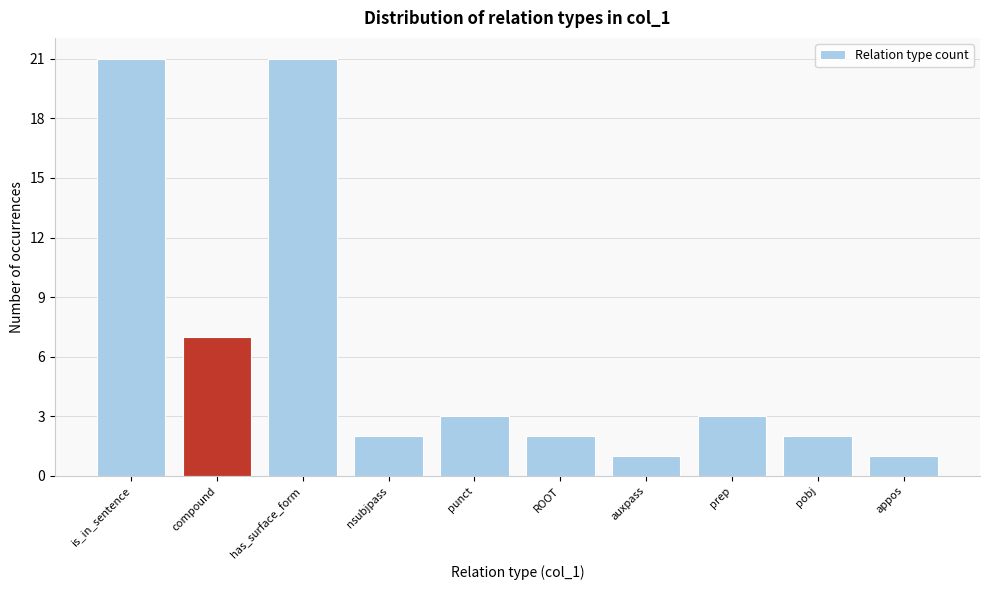

Reading left to right, transcribe all the data shown in this chart.

21	7	21	2	3	2	1	3	2	1